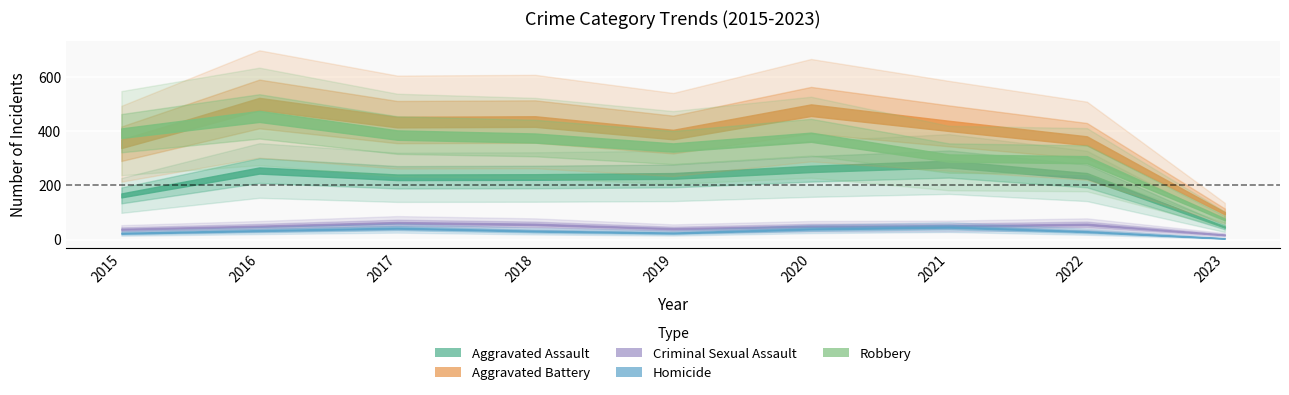

At which category does Robbery reach its first local peak?

2016